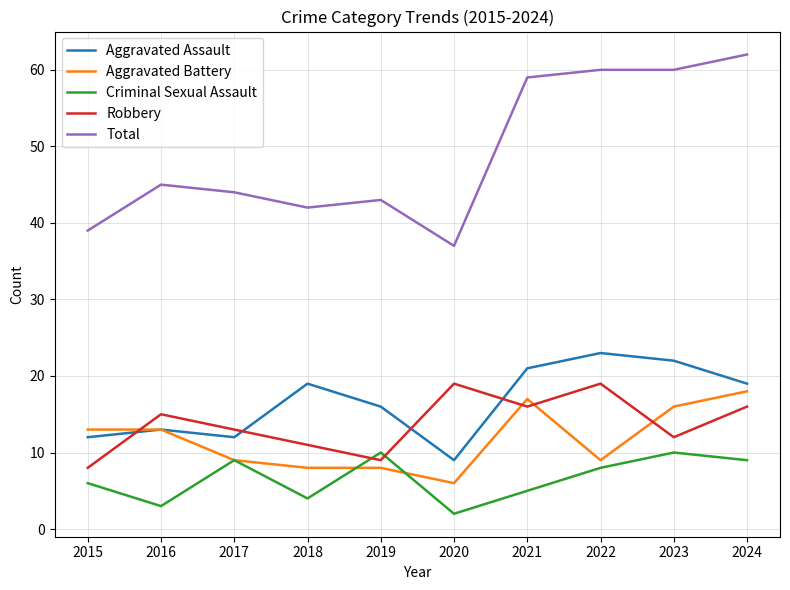

Which series has the widest spread of values?

Total